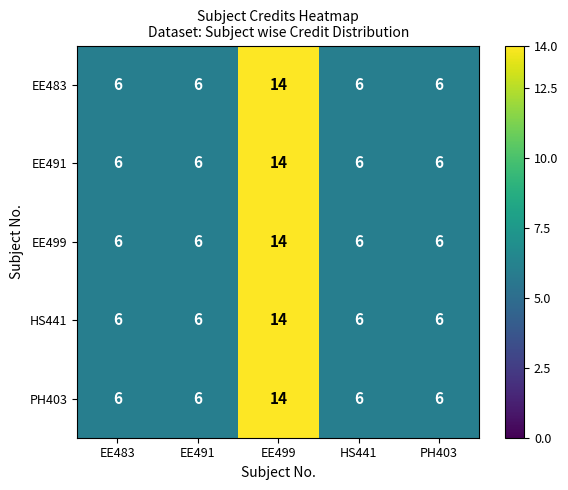

What is the average value of the PH403 series?

8